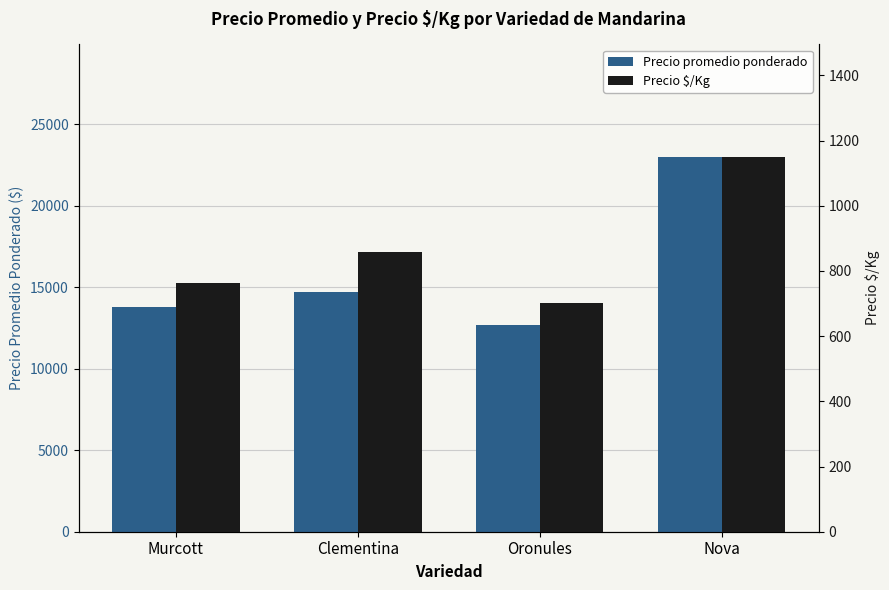

How many values in the Precio $/Kg series exceed 858?

1